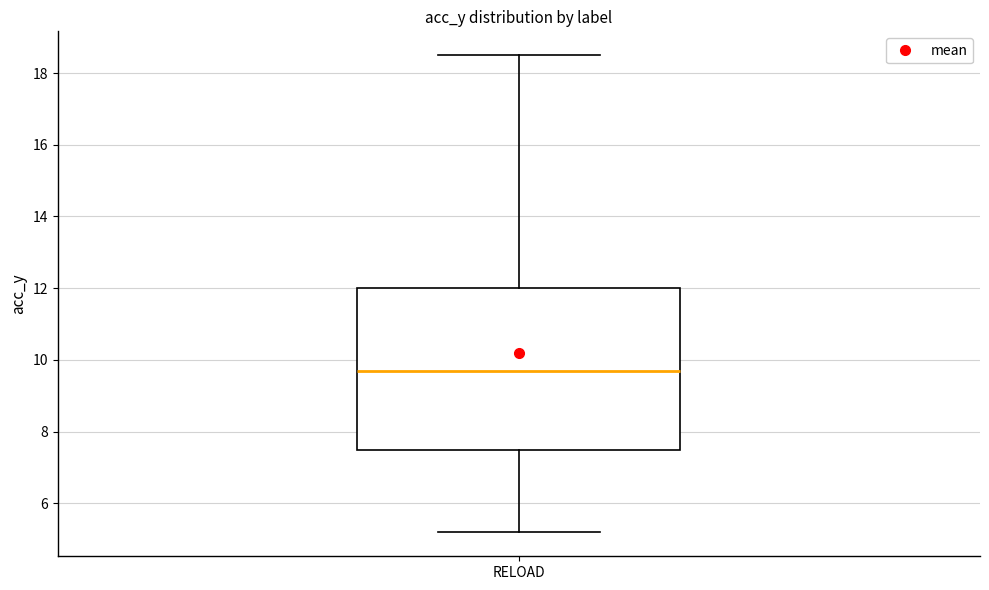

Transcribe this box plot: give where the median line is, the range the box spans, and where the two whiskers end, as read against the y-axis. The values are not printed on the chart, so give them approximately, as read against the axis.

median 9.6, box 7.4 to 12.0, whiskers 5.2 to 18.6